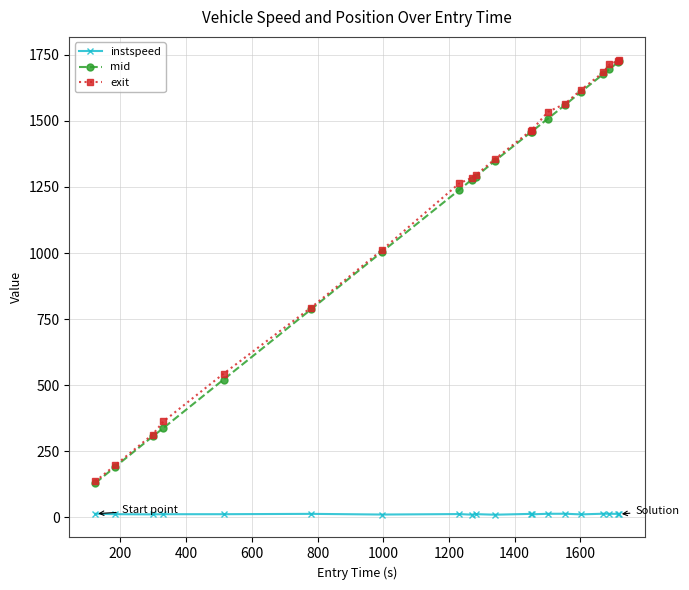

True or false: mid and instspeed intersect in this chart.

False